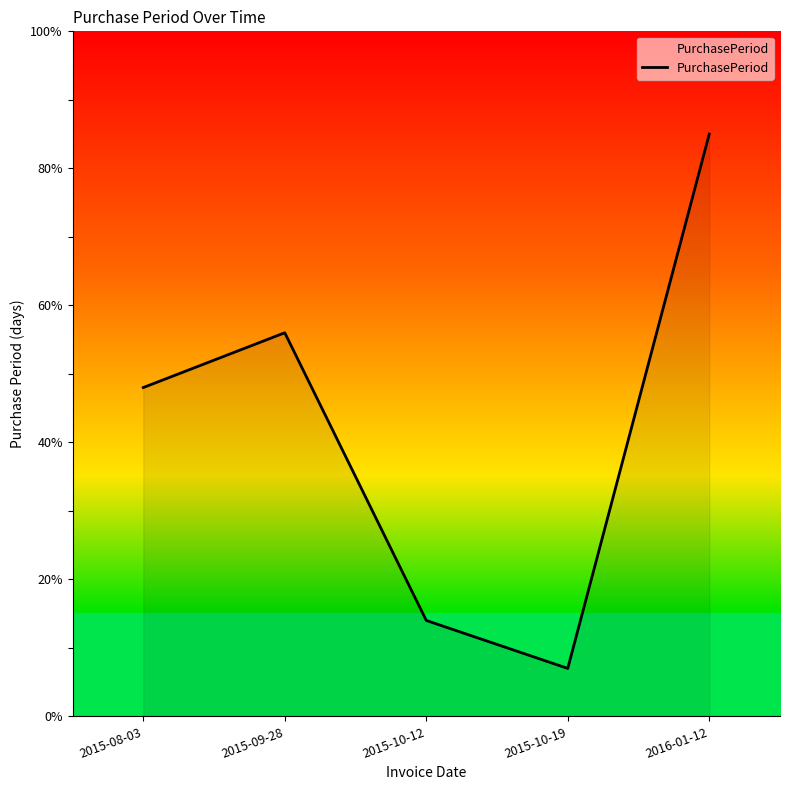

What is the average value?

42